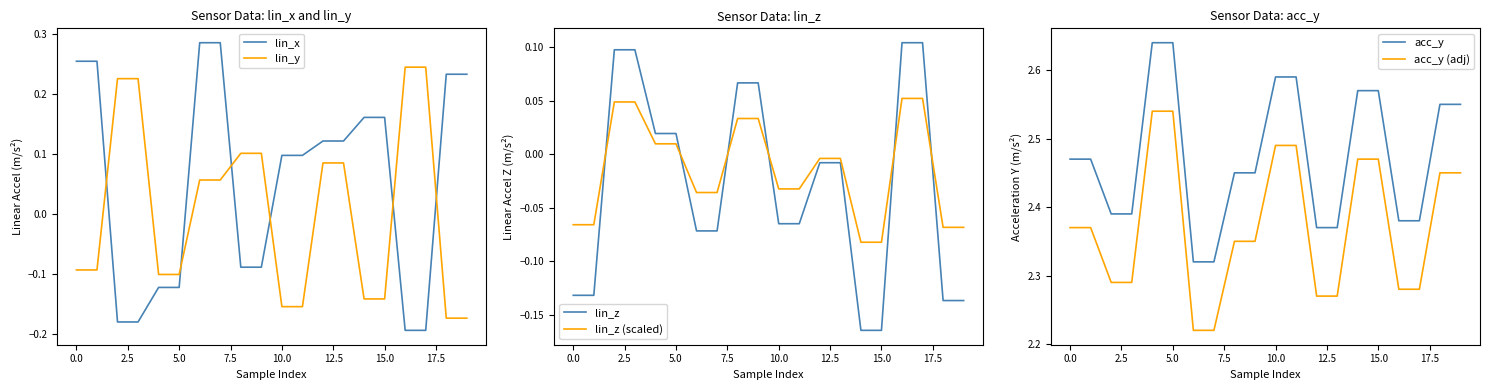

What are all the series names shown in the legend?

lin_x, lin_y, lin_z, lin_z (scaled), acc_y, acc_y (adj)